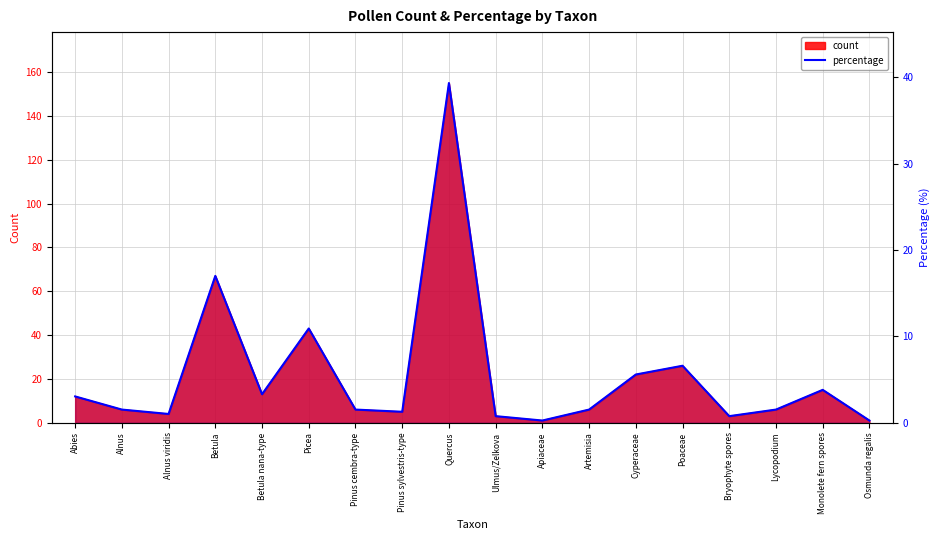

How many interior local valleys (lower than both neighbors) does the data have?

5